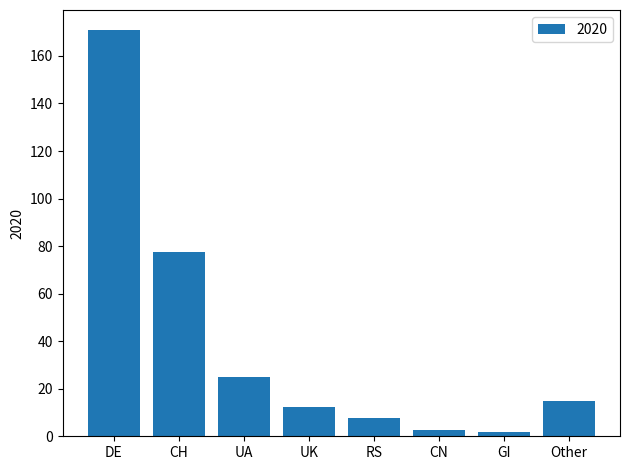

Which category has the highest value across all series?

DE